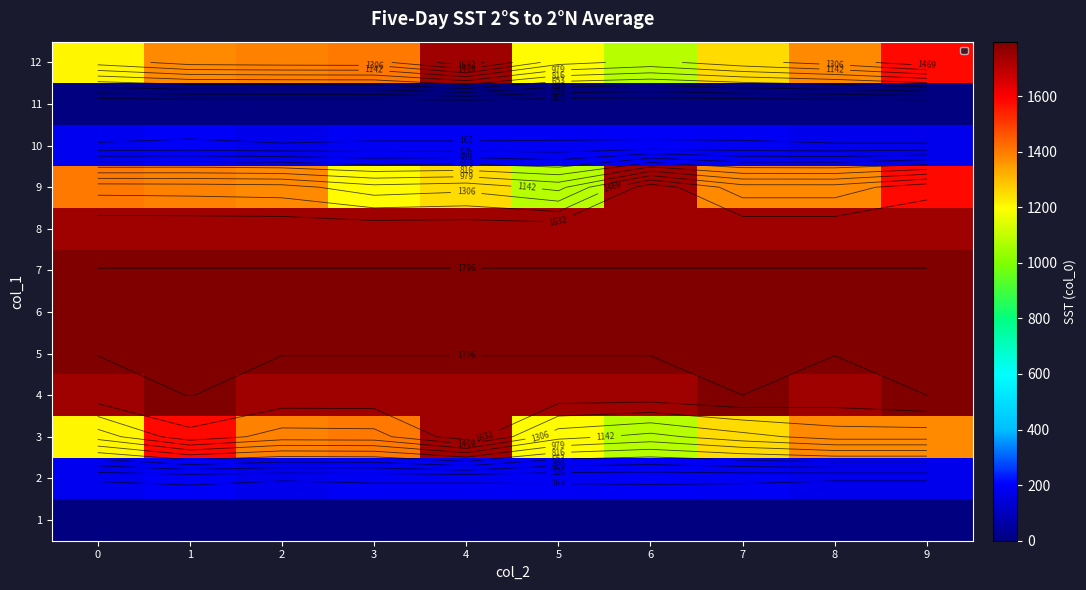

True or false: 10 has a value of 187 at 7.

True